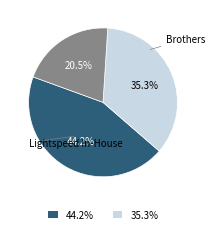

Is there a majority slice in this chart?

No